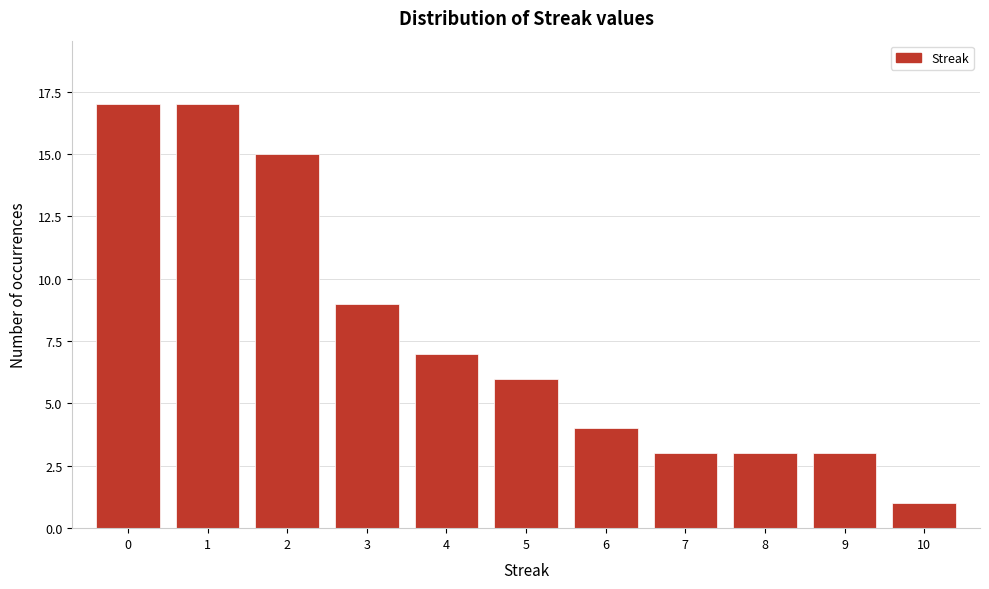

Reading left to right, transcribe this chart: for each bar, give the range it covers on the x-axis and its height. The values are not printed on the chart, so give them approximately, as read against the axis.

-0.5 to 0.5: 17
0.5 to 1.5: 17
1.5 to 2.5: 15
2.5 to 3.5: 9
3.5 to 4.5: 7
4.5 to 5.5: 6
5.5 to 6.5: 4
6.5 to 7.5: 3
7.5 to 8.5: 3
8.5 to 9.5: 3
9.5 to 10.5: 1